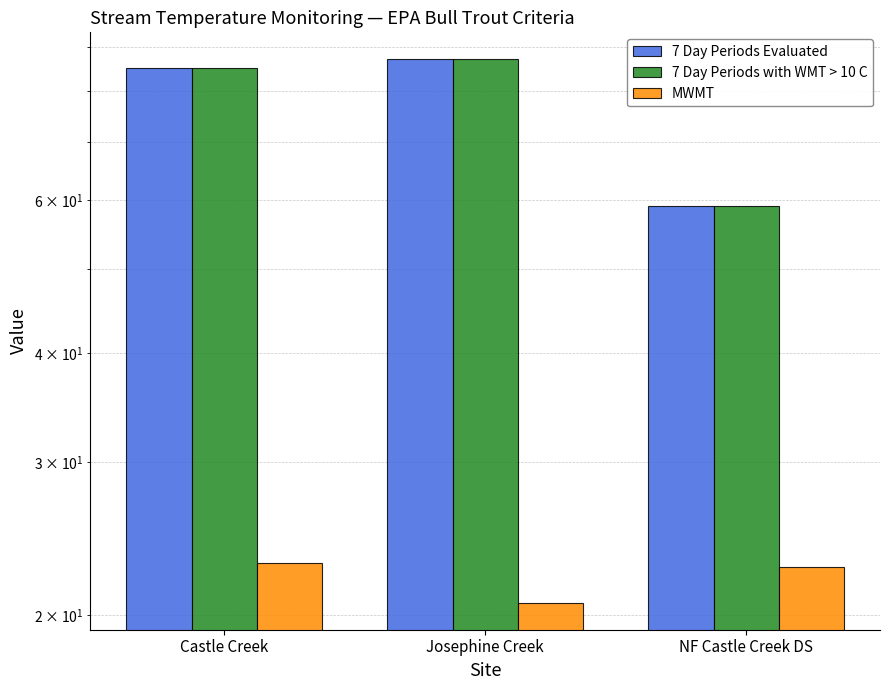

What is the total value across all series at Castle Creek?

193.0